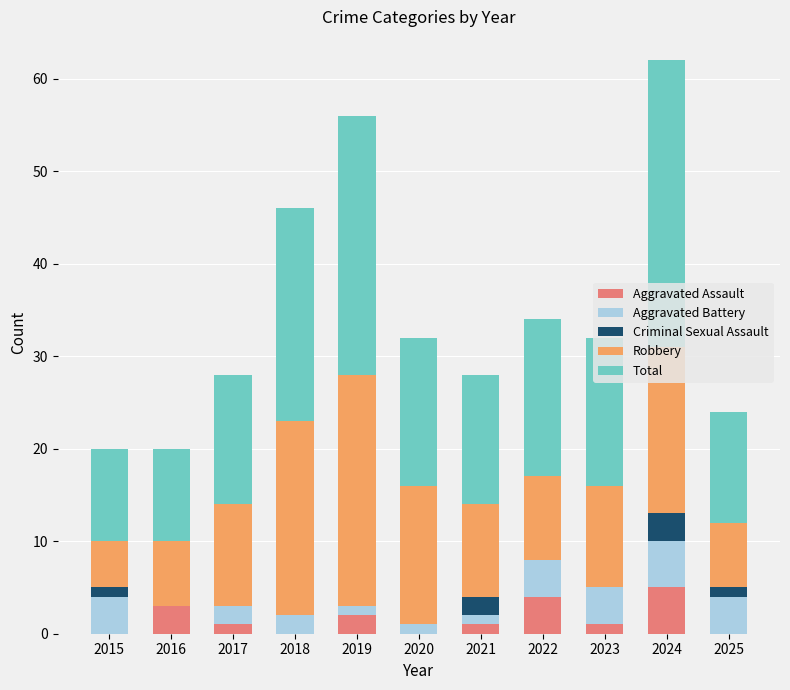

The value of Aggravated Assault at 2018 is -3. True or false?

False